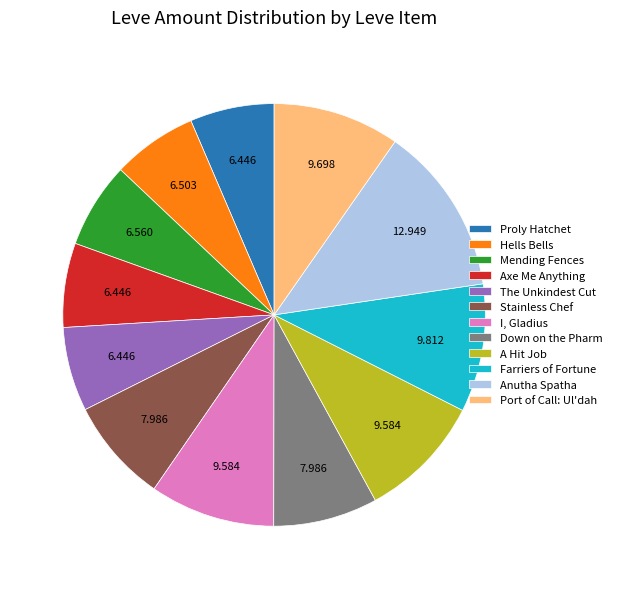

How many segments does this pie chart have?

12